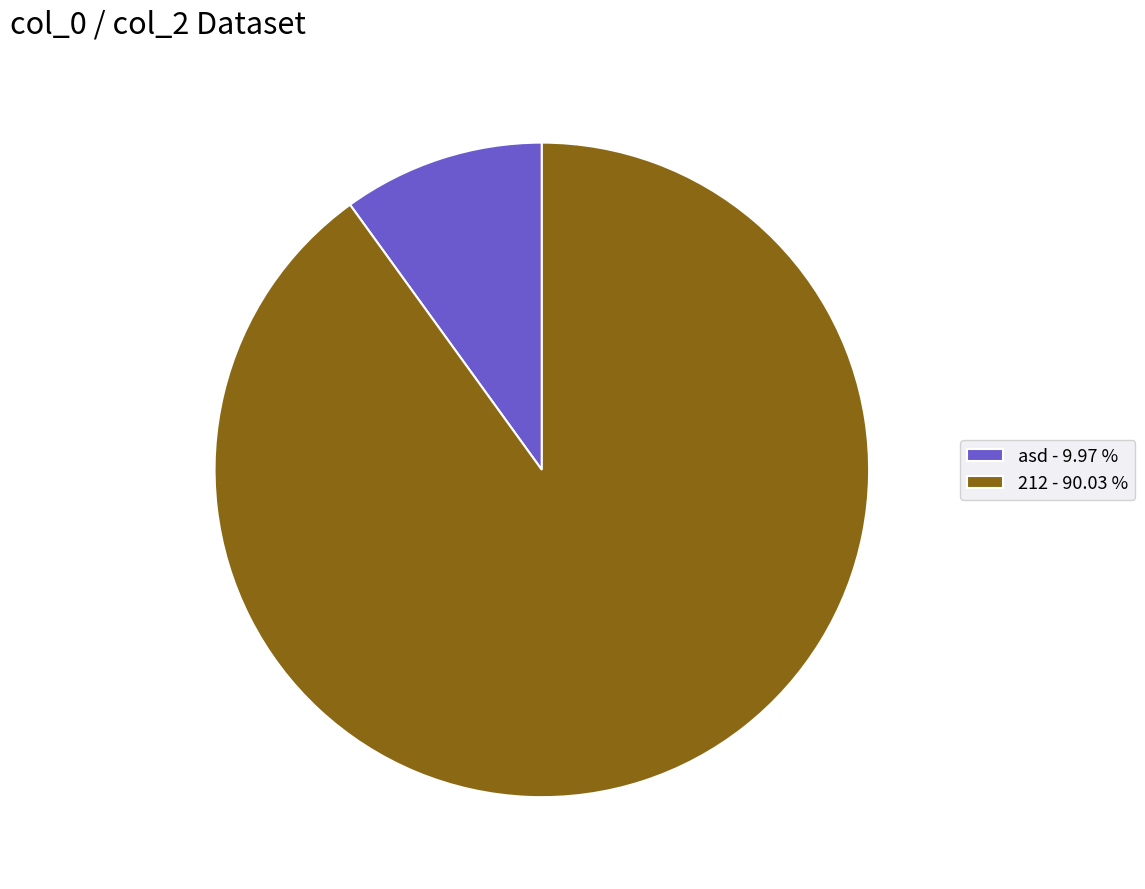

Which slice is the smallest?

asd